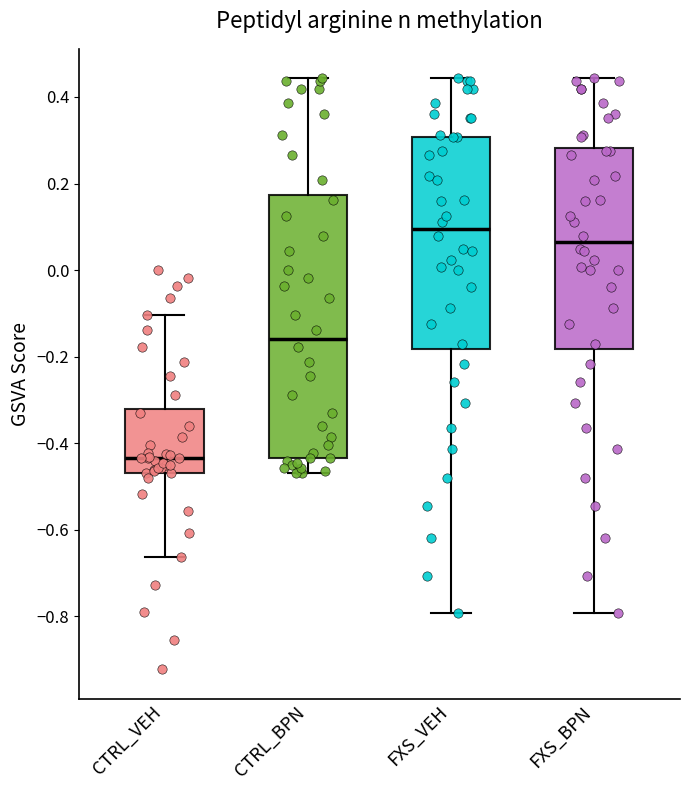

Reading left to right, read every box against the y-axis: the position of its median line, the range the box covers, and the ends of its whiskers. The values are not printed on the chart, so give them approximately, as read against the axis.

CTRL_VEH: median -0.44, box -0.46 to -0.32, whiskers -0.66 to -0.10
CTRL_BPN: median -0.16, box -0.44 to 0.18, whiskers -0.46 to 0.44
FXS_VEH: median 0.10, box -0.18 to 0.30, whiskers -0.80 to 0.44
FXS_BPN: median 0.06, box -0.18 to 0.28, whiskers -0.80 to 0.44